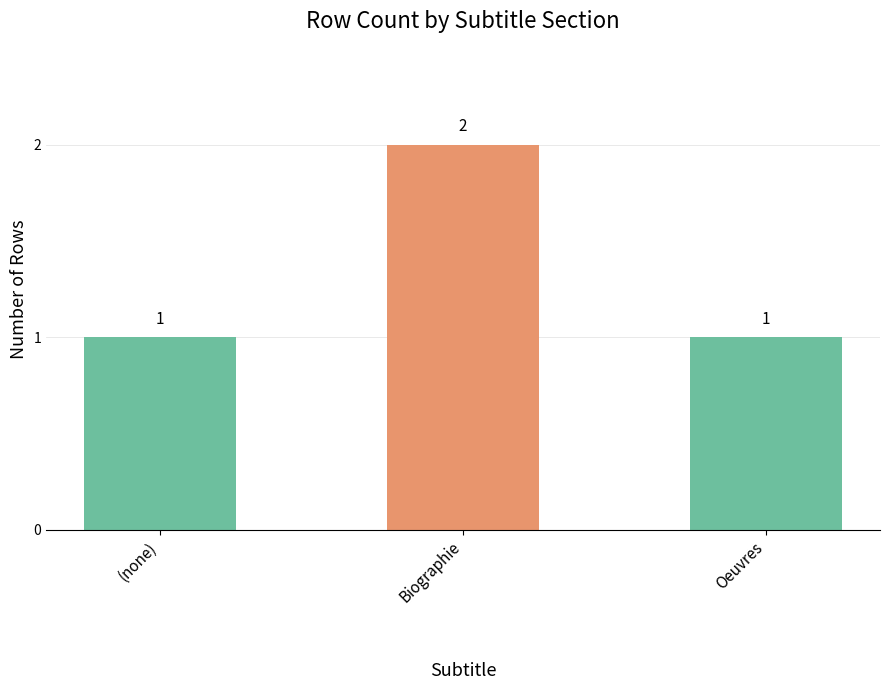

At which category does the chart reach its peak across all series?

Biographie